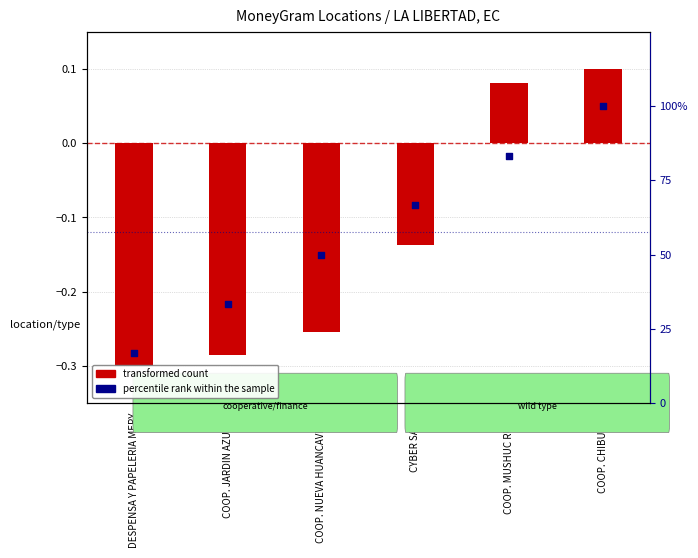

Between COOP. CHIBULEO and COOP. NUEVA HUANCAVILCA, which is larger?

COOP. CHIBULEO